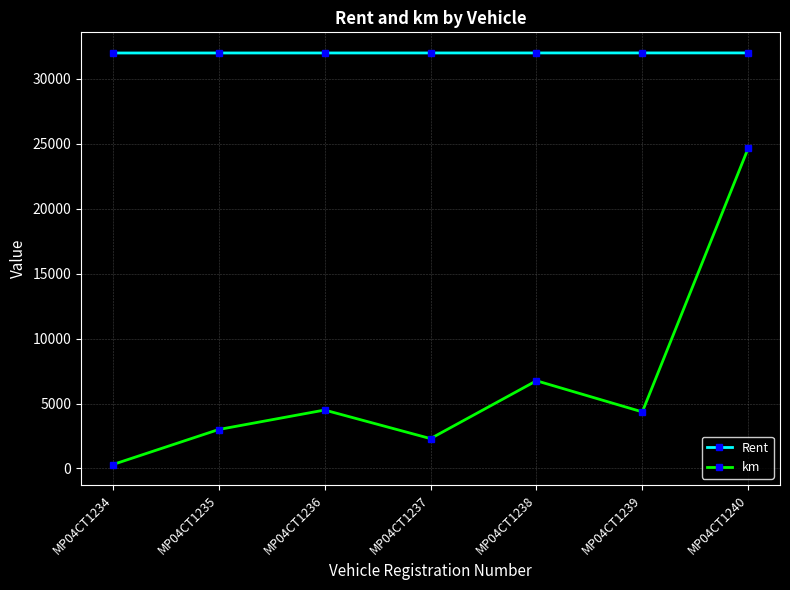

Which category has the lowest value in the km series?

MP04CT1234